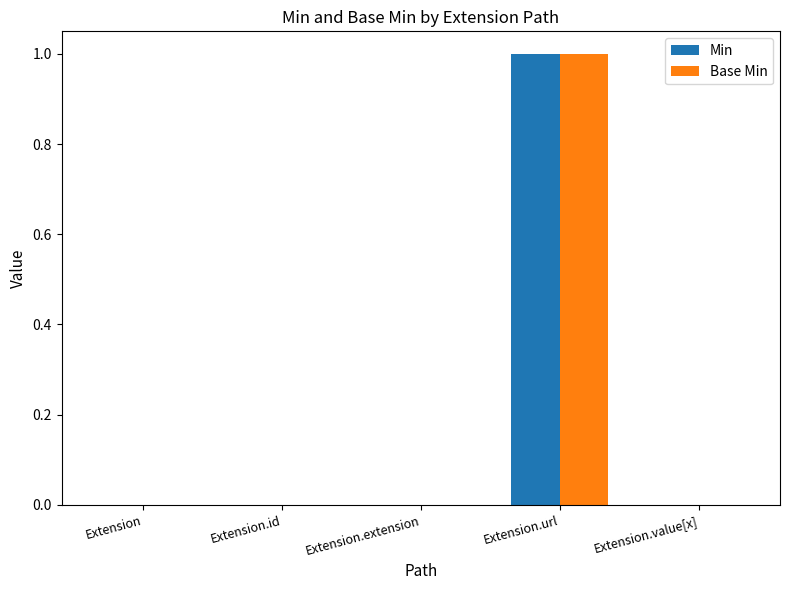

How many data points does each series have?

5